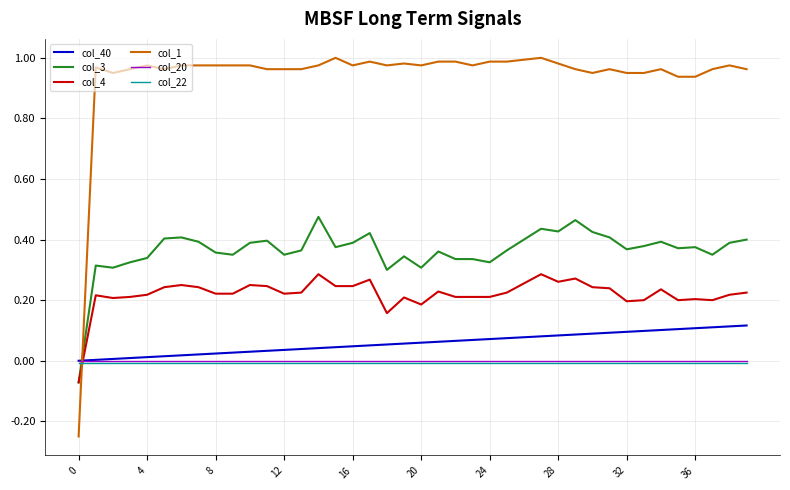

Which series has the widest spread of values?

col_1